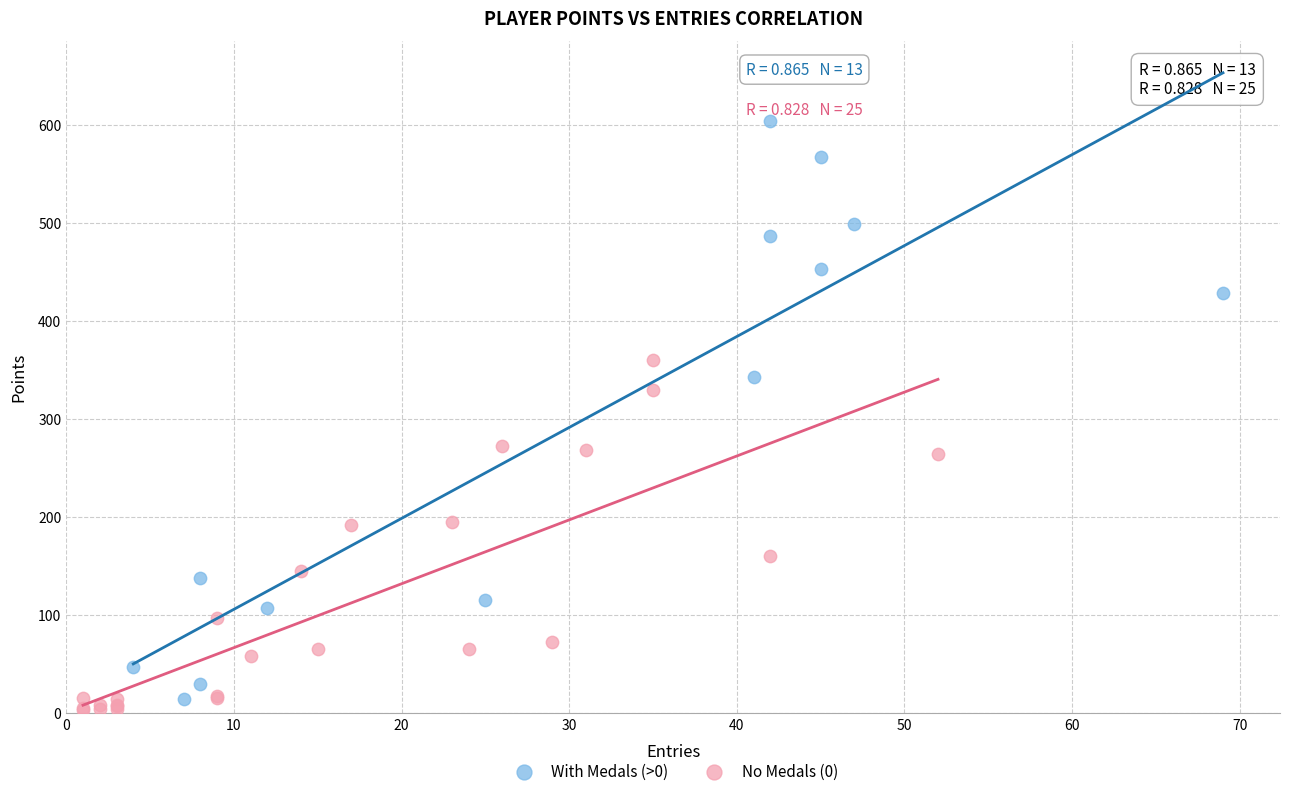

What are all the series names shown in the legend?

With Medals (>0), No Medals (0)